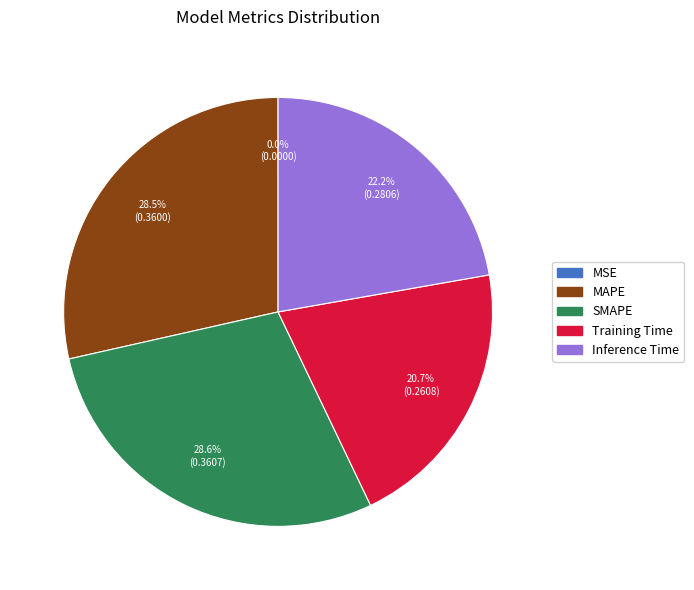

What percentage do SMAPE and MAPE together represent?

57.1%